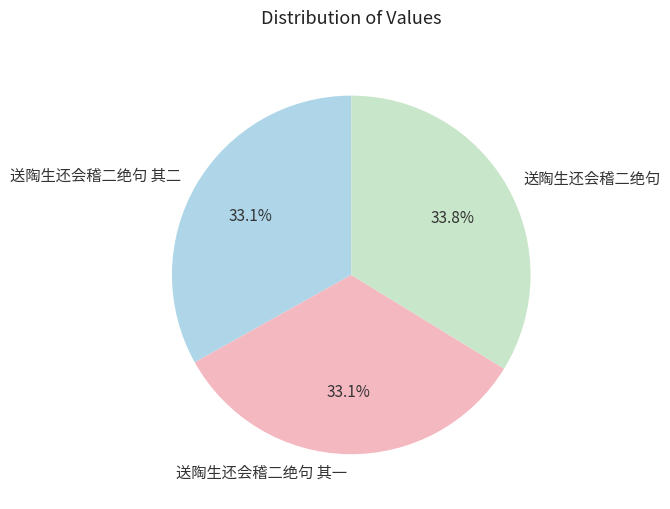

The 送陶生还会稽二绝句 其二 slice represents 33% of the pie. True or false?

True